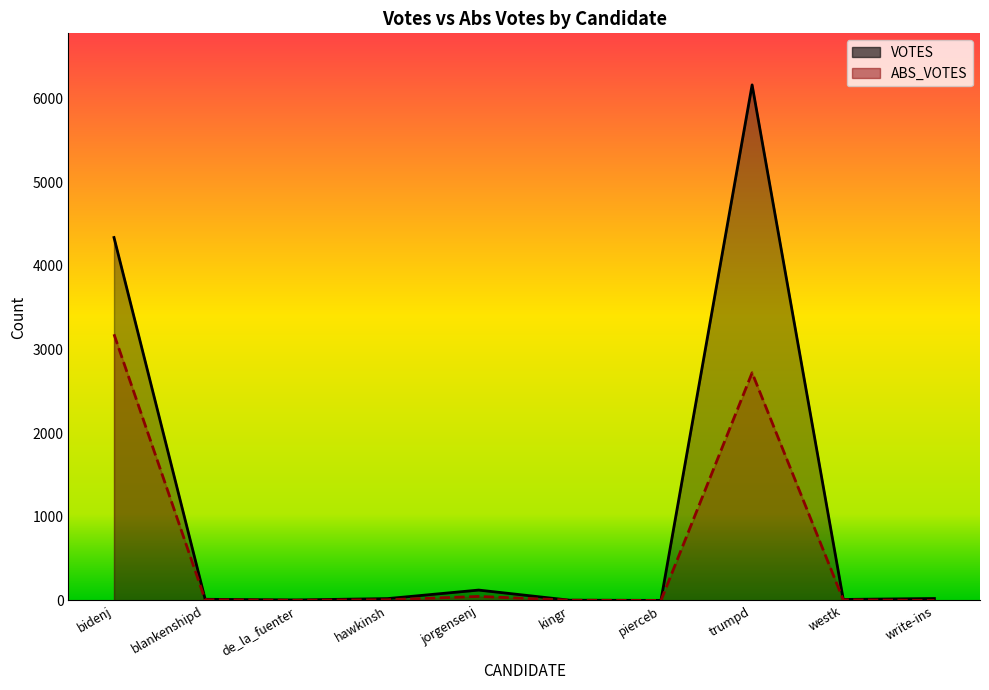

Reading right to left, what are all the values shown in this chart?

VOTES: 23	12	6161	1	3	124	22	6	14	4337
ABS_VOTES: 0	7	2721	0	3	48	8	2	8	3181